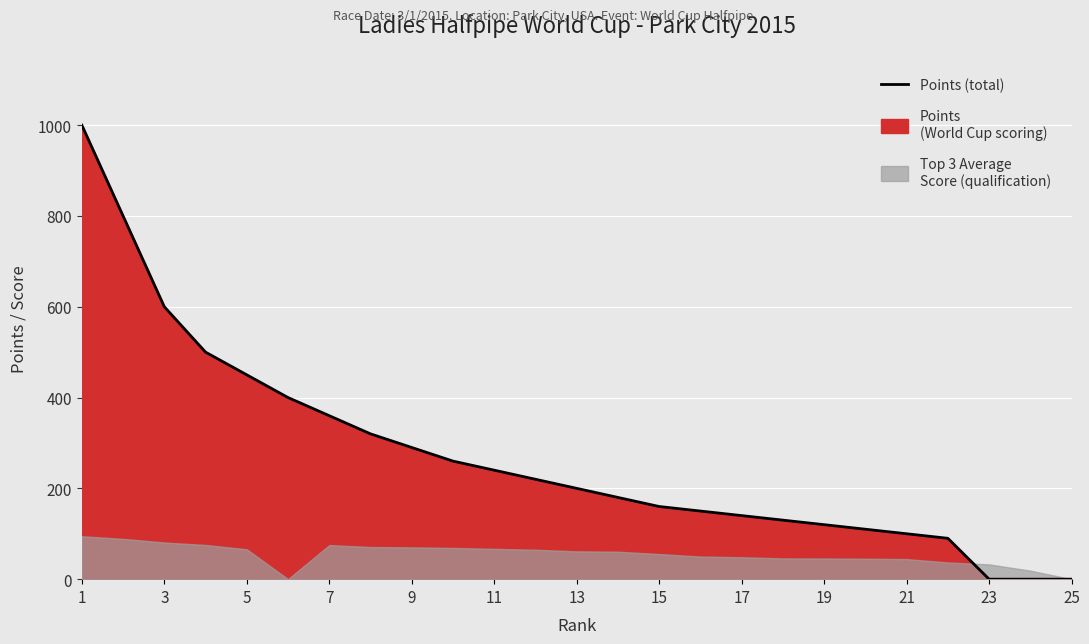

How many values are above zero?

22